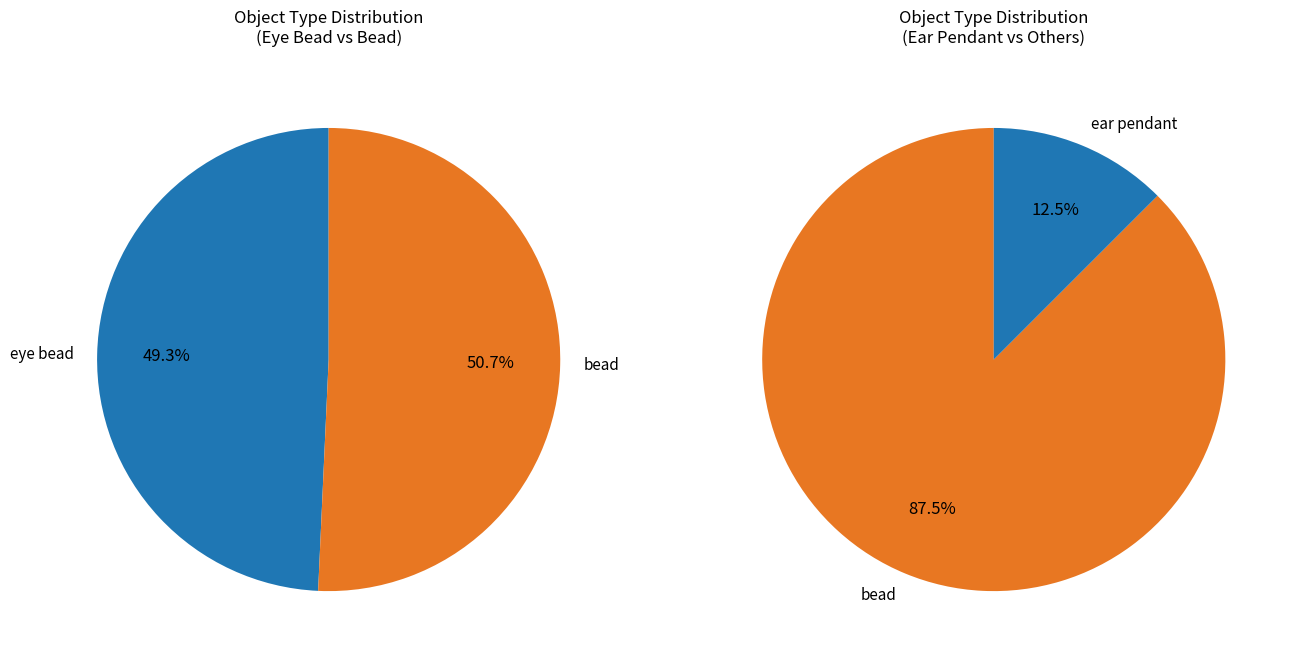

Is it true that tube is 1% of the pie?

False